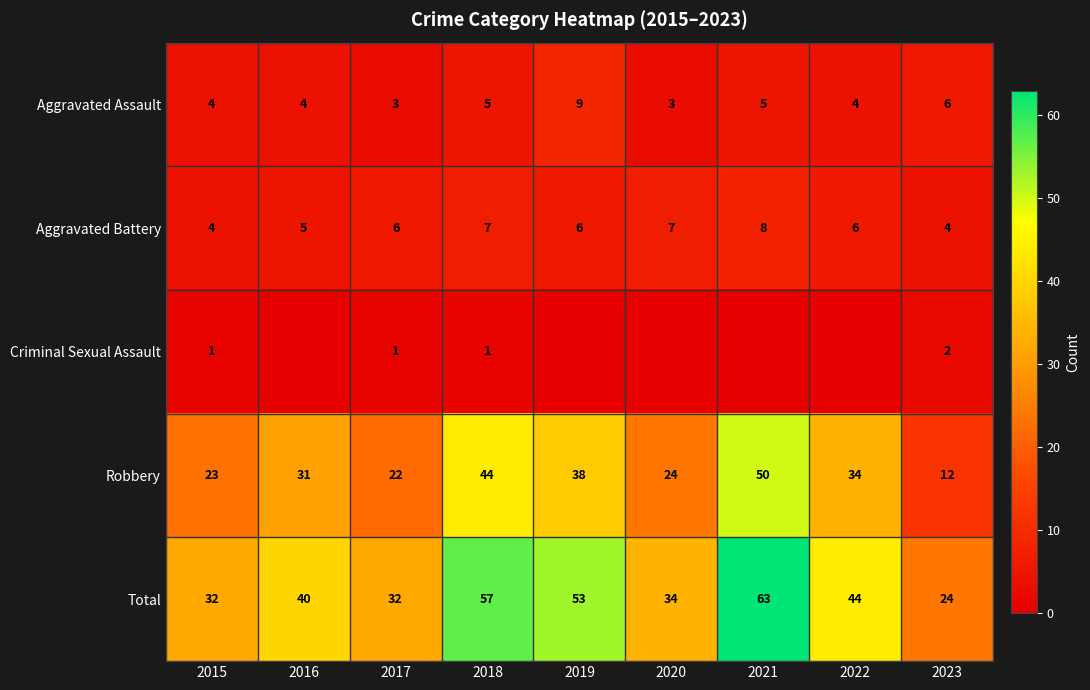

What is the sum of the Aggravated Assault values at 2016 and 2019?

13